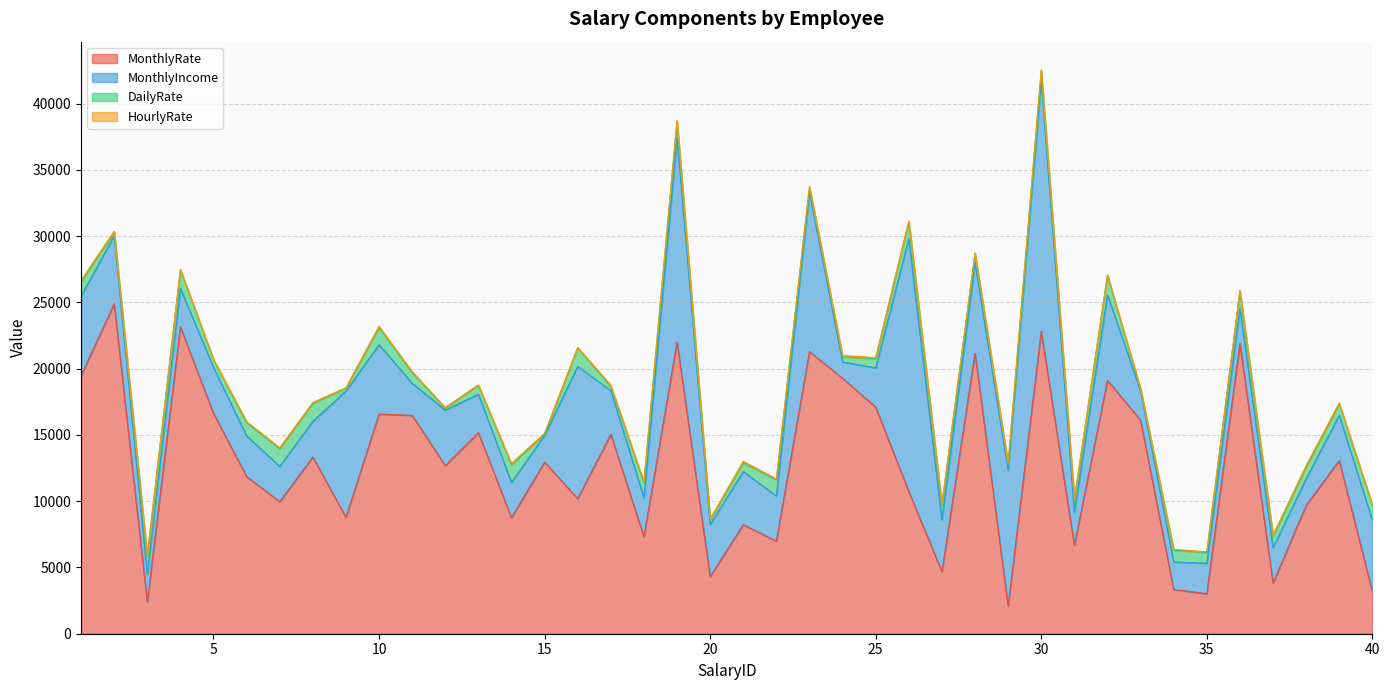

What is the total value across all series at 30?

42557